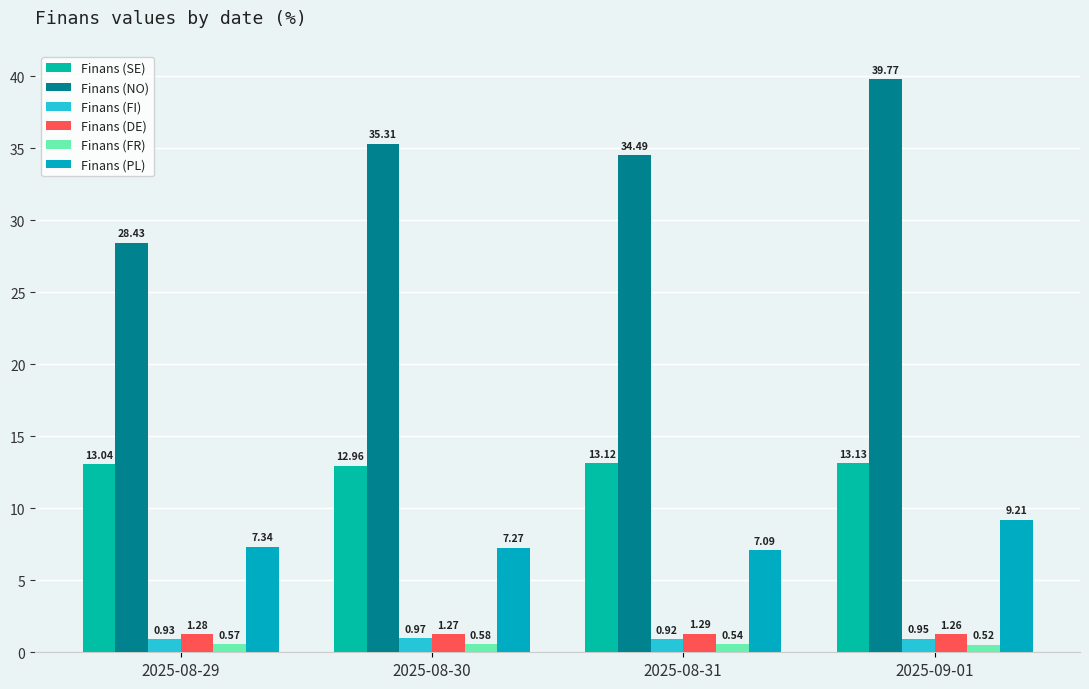

Is the value of Finans (FR) at 2025-09-01 greater than the value of Finans (DE) at 2025-08-29?

No